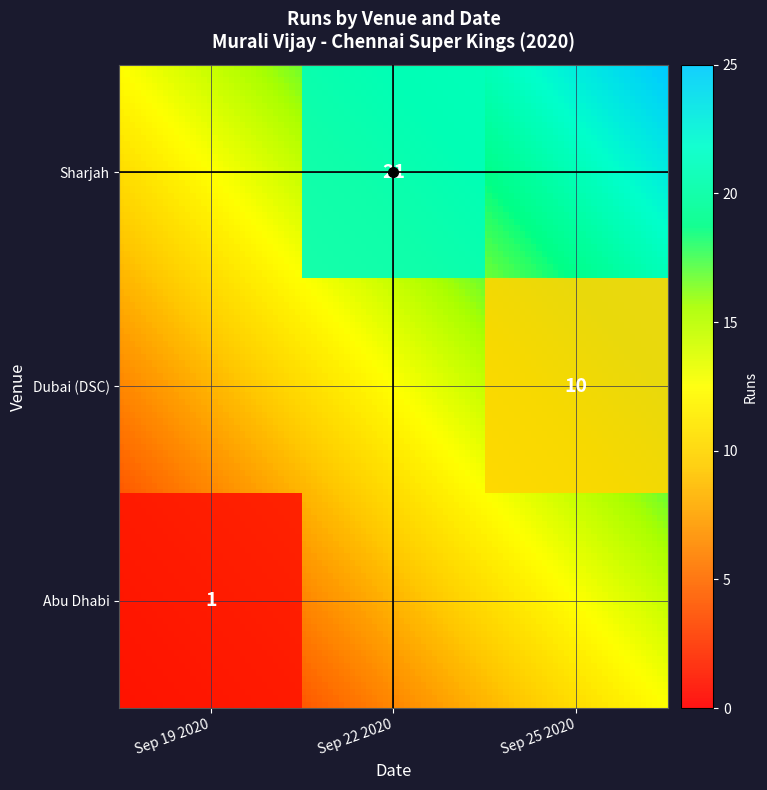

List the series in order of their peak value, lowest first.

Abu Dhabi, Dubai (DSC), Sharjah